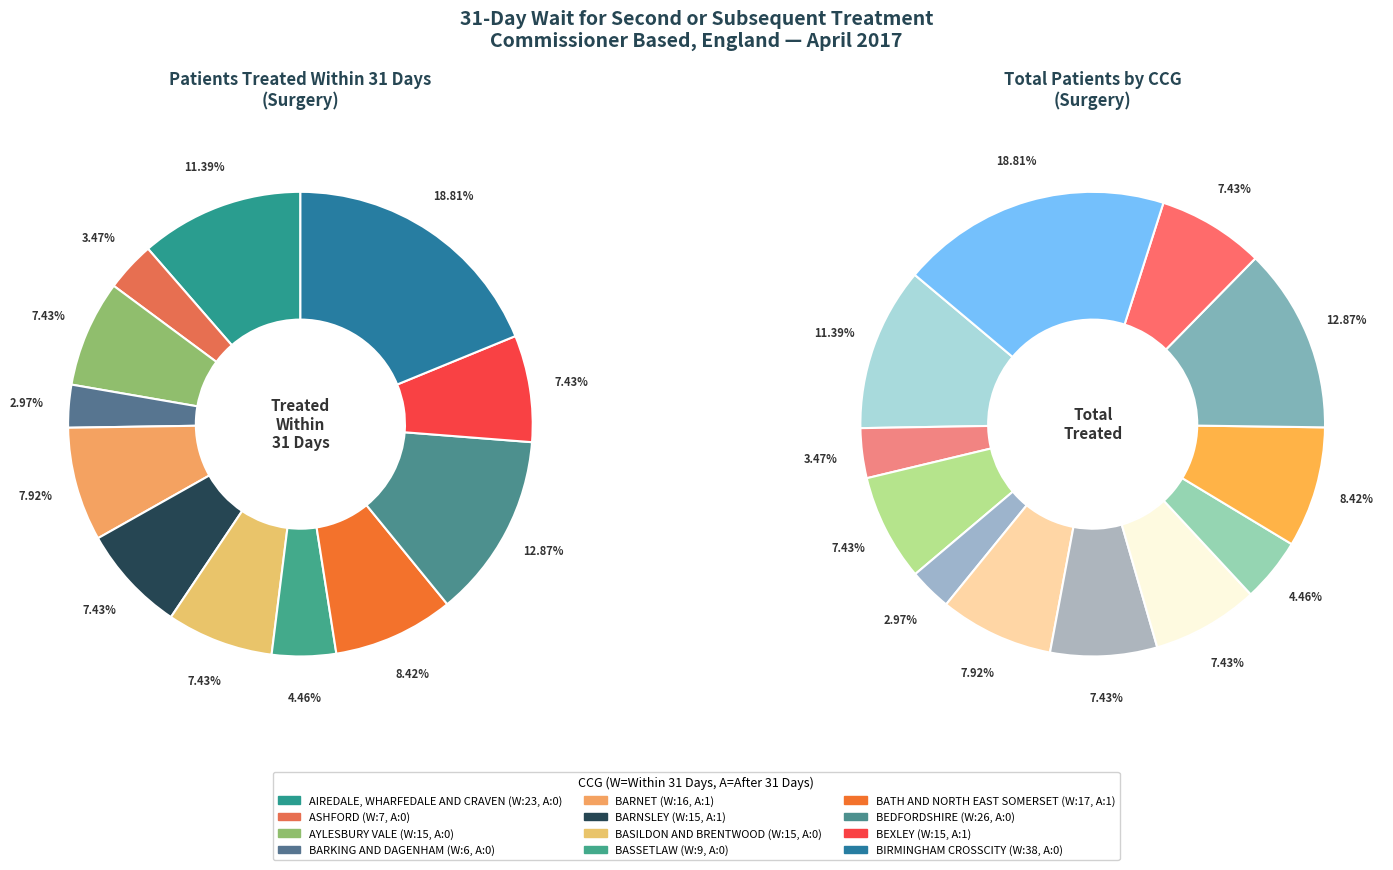

Rank the categories by value from lowest to highest.

NHS BARKING AND DAGENHAM CCG, NHS ASHFORD CCG, NHS BASSETLAW CCG, NHS AYLESBURY VALE CCG, NHS BASILDON AND BRENTWOOD CCG, NHS BARNSLEY CCG, NHS BEXLEY CCG, NHS BARNET CCG, NHS BATH AND NORTH EAST SOMERSET CCG, NHS AIREDALE, WHARFEDALE AND CRAVEN CCG, NHS BEDFORDSHIRE CCG, NHS BIRMINGHAM CROSSCITY CCG